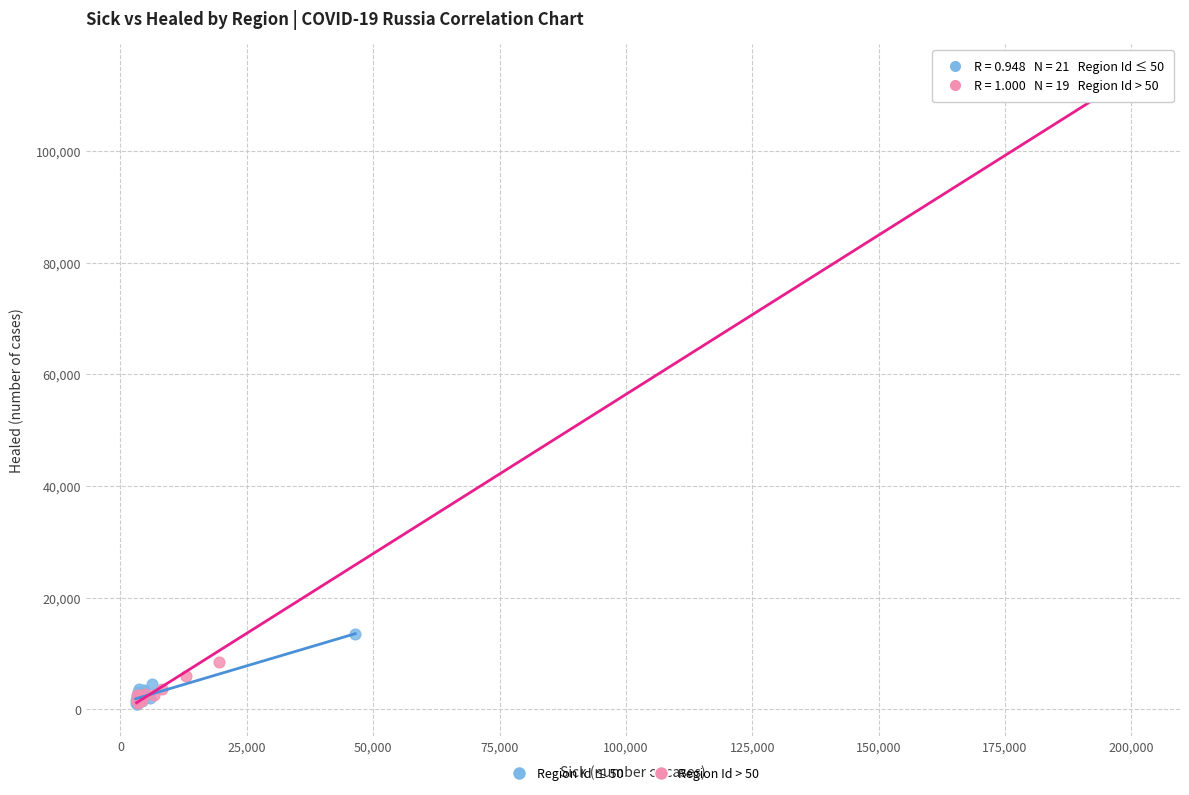

What are all the series names shown in the legend?

Region Id ≤ 50, Region Id > 50